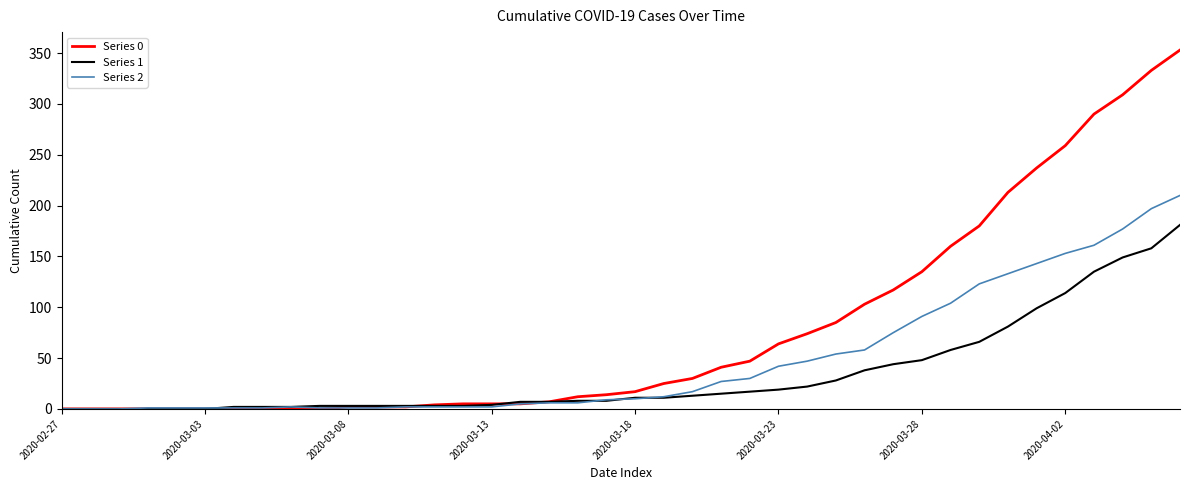

Rank the series by their average value, from lowest to highest.

Series 1, Series 2, Series 0